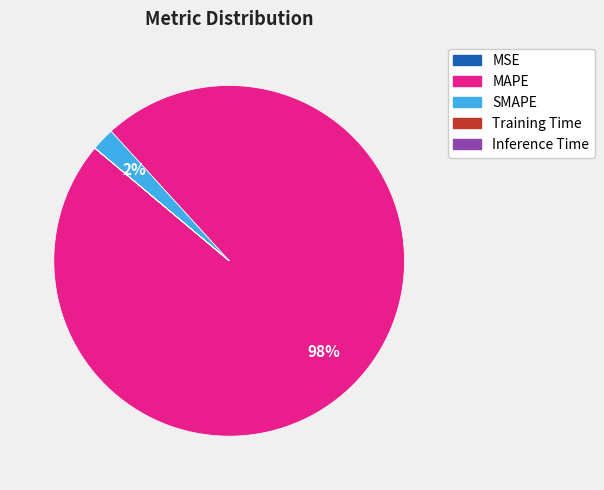

Does any single category account for the majority?

Yes